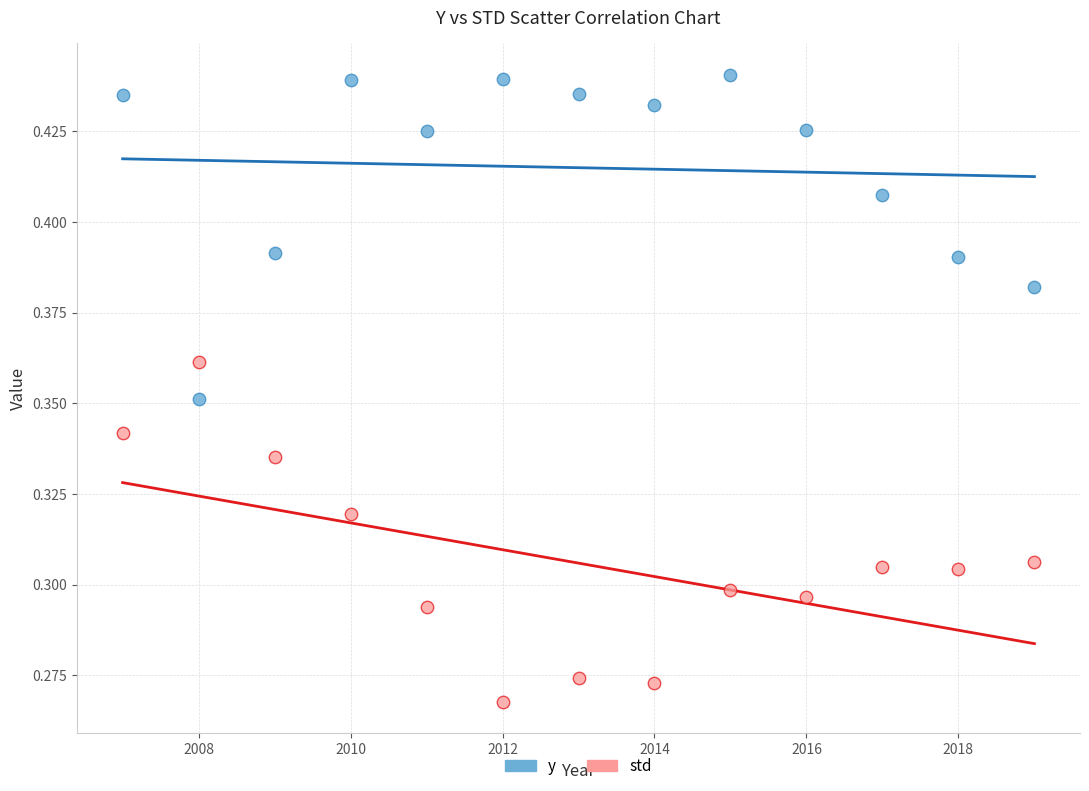

Which series contains the lowest Y value?

std